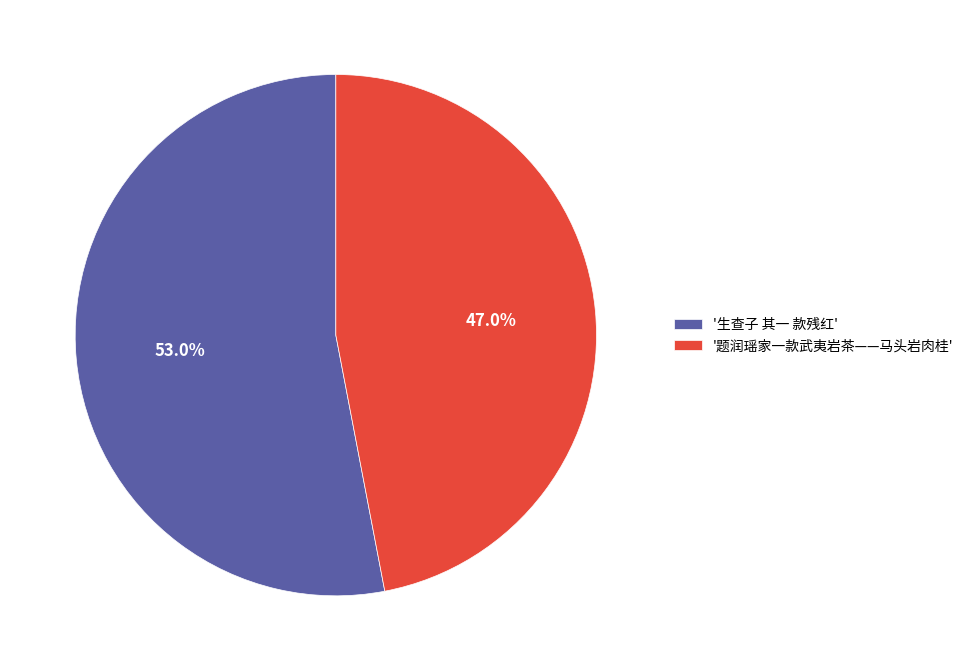

Which category accounts for the majority?

'生查子 其一 款残红'